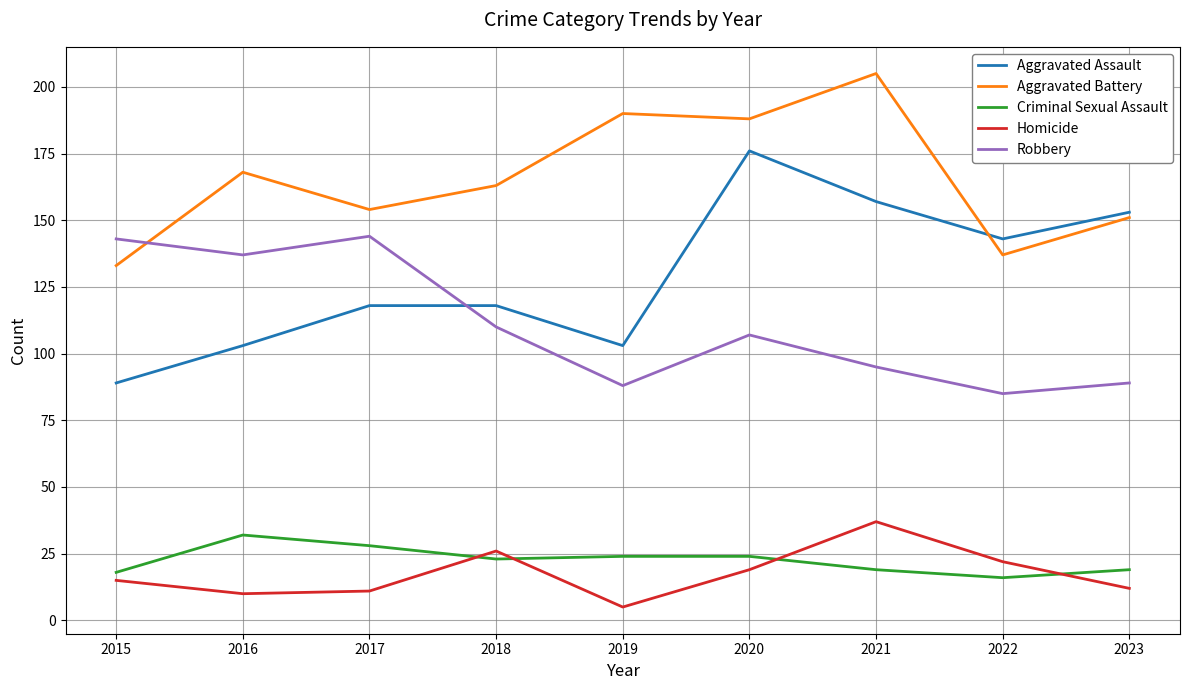

Which series has the widest spread of values?

Aggravated Assault